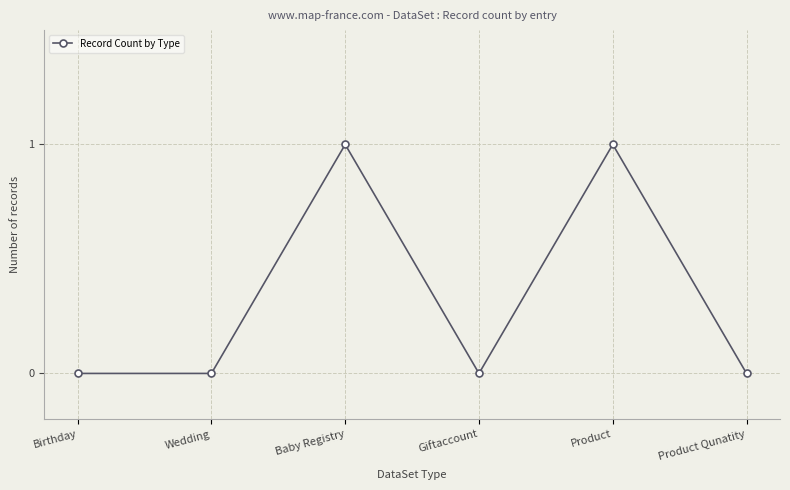

How many distinct data groups are displayed?

1